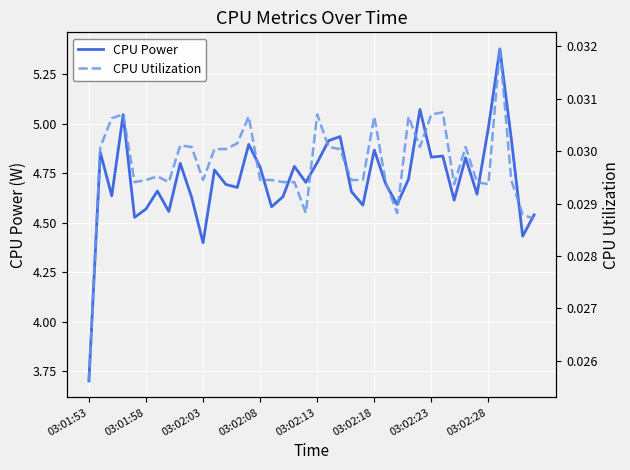

At how many categories does at least one series exceed 3?

40